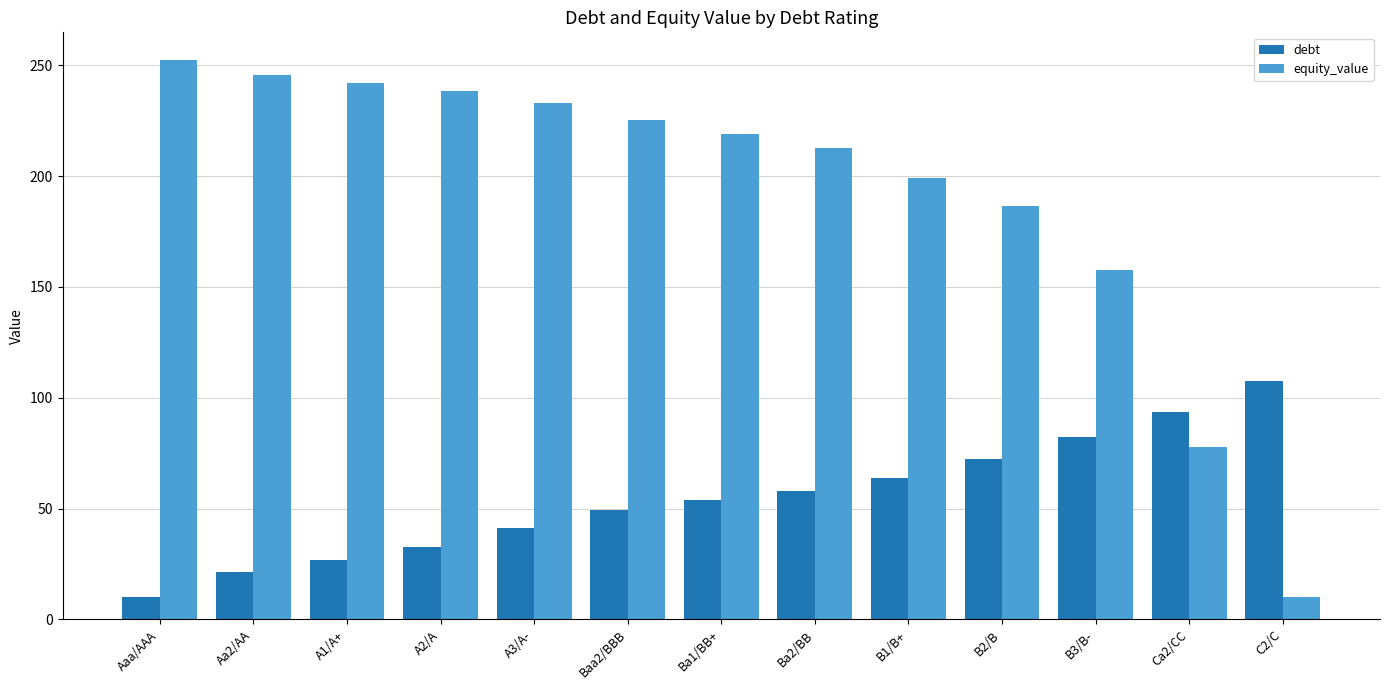

Where is debt nearest to the value 58?

Ba2/BB